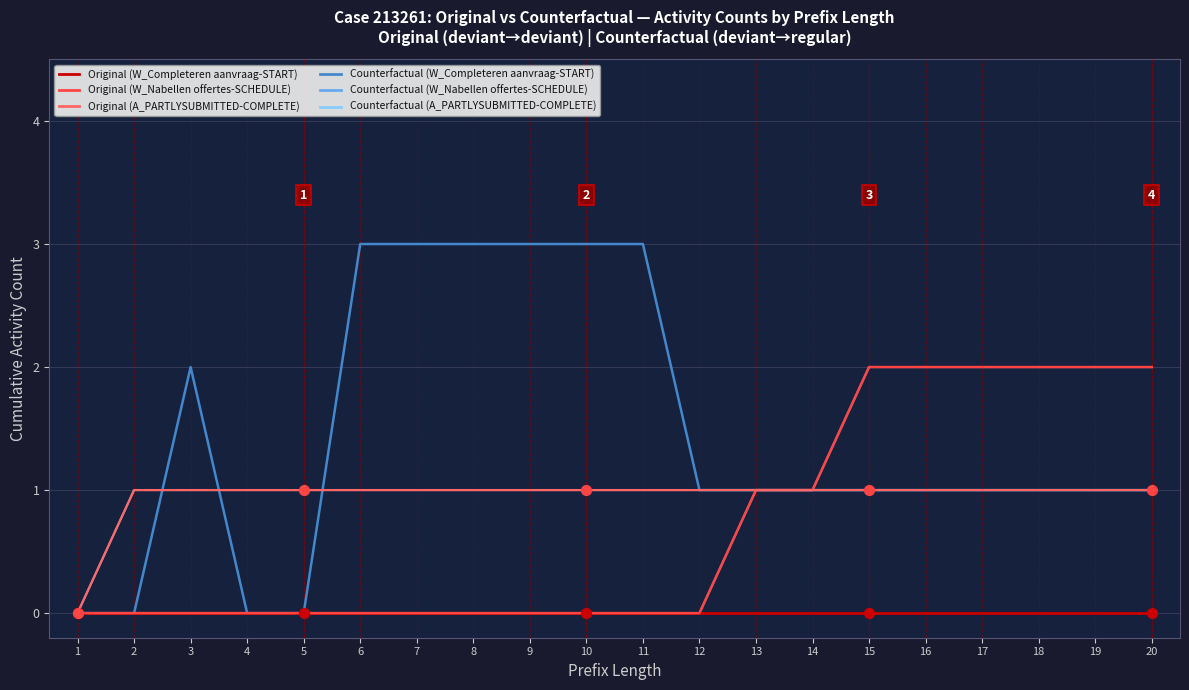

Is this an area chart (filled region under the line)?

No